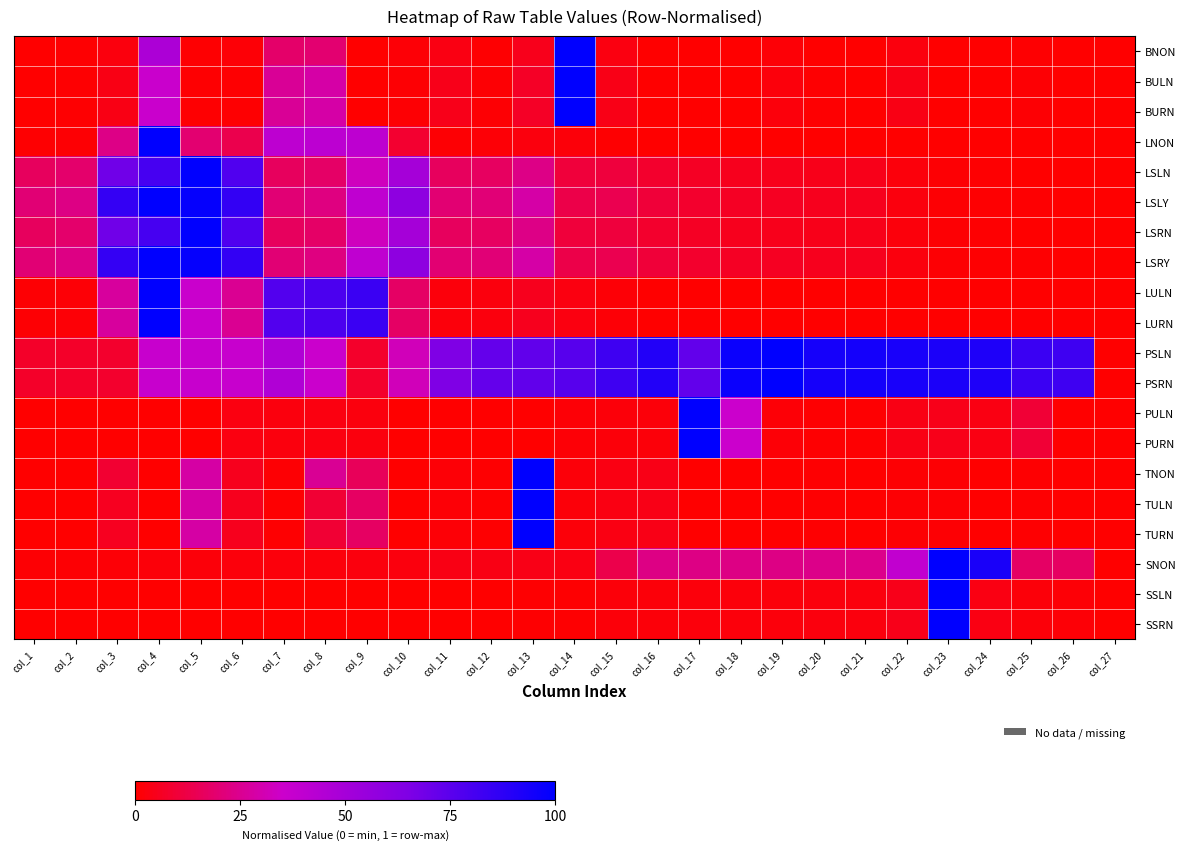

What is the spread (max minus min) of values at col_20?

0.9